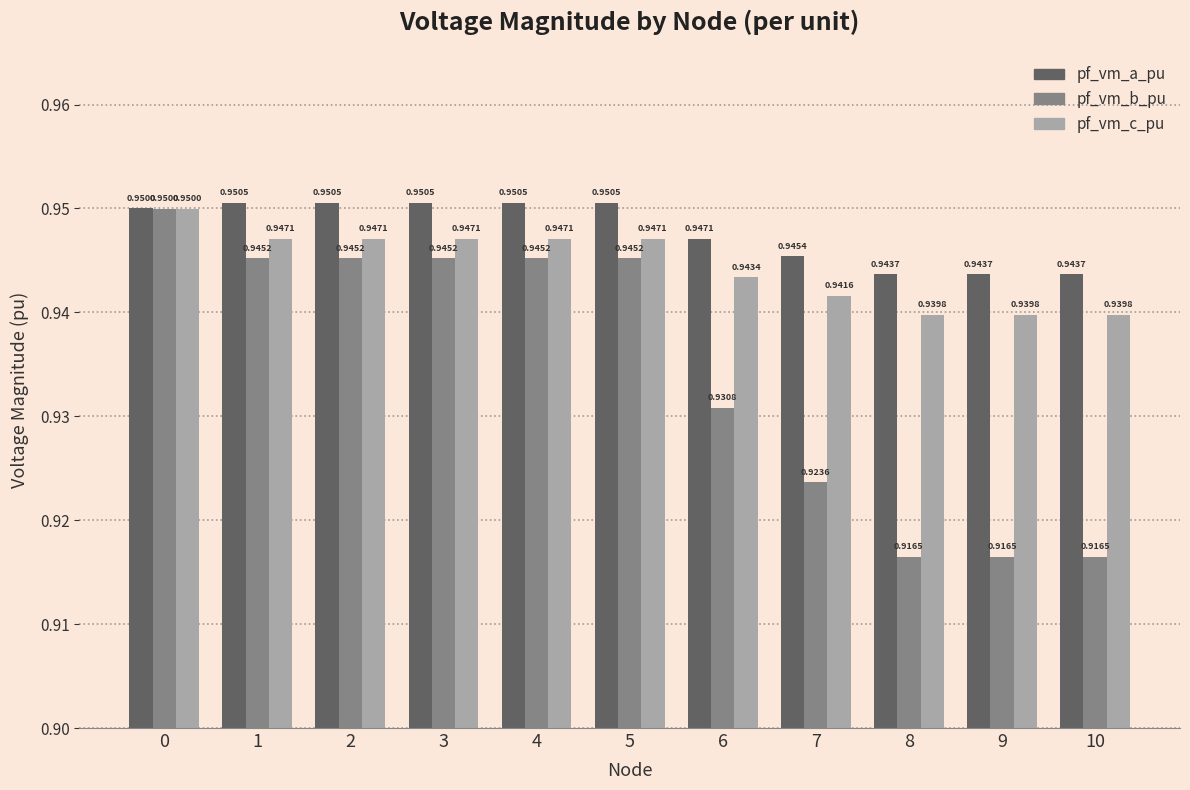

How many bars are there in each group?

3